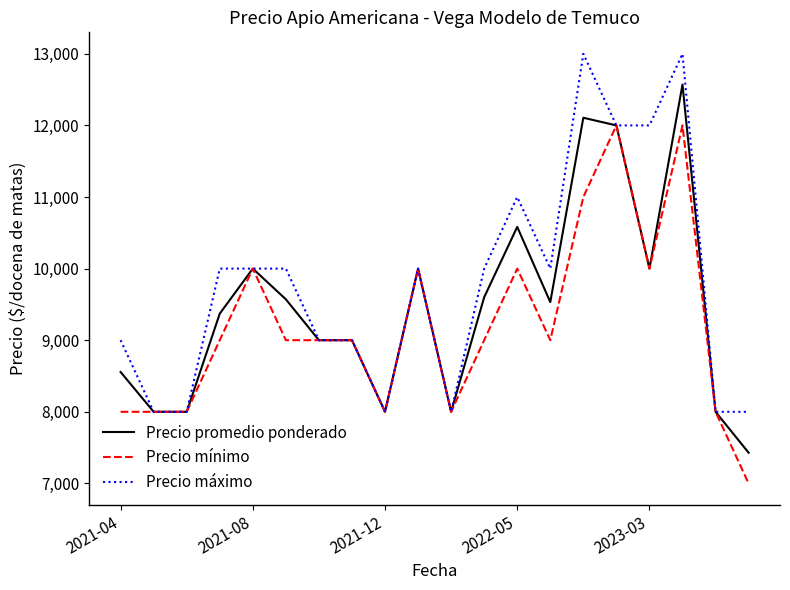

Rank the series by their average value, from highest to lowest.

Precio máximo, Precio promedio ponderado, Precio mínimo